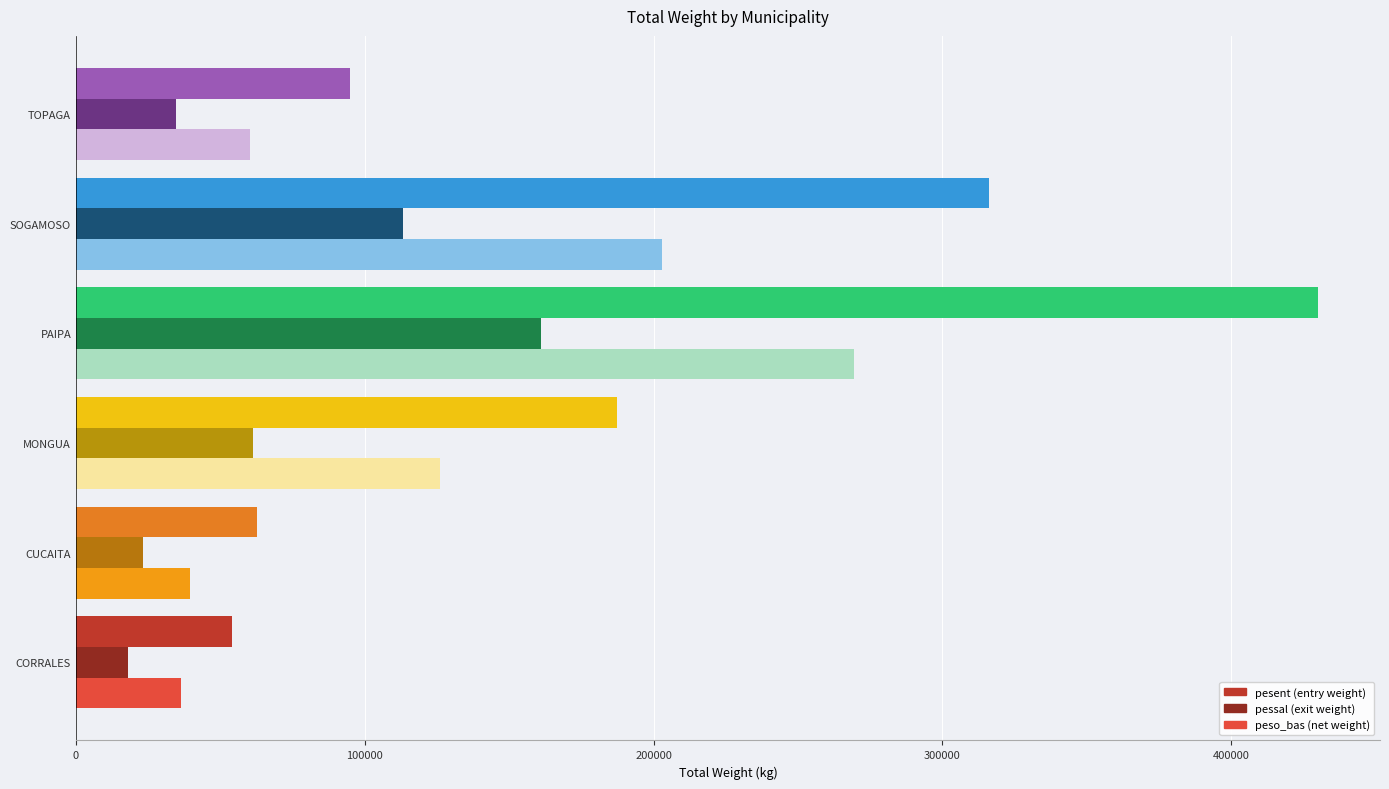

At which category is the sum across all series the highest?

PAIPA